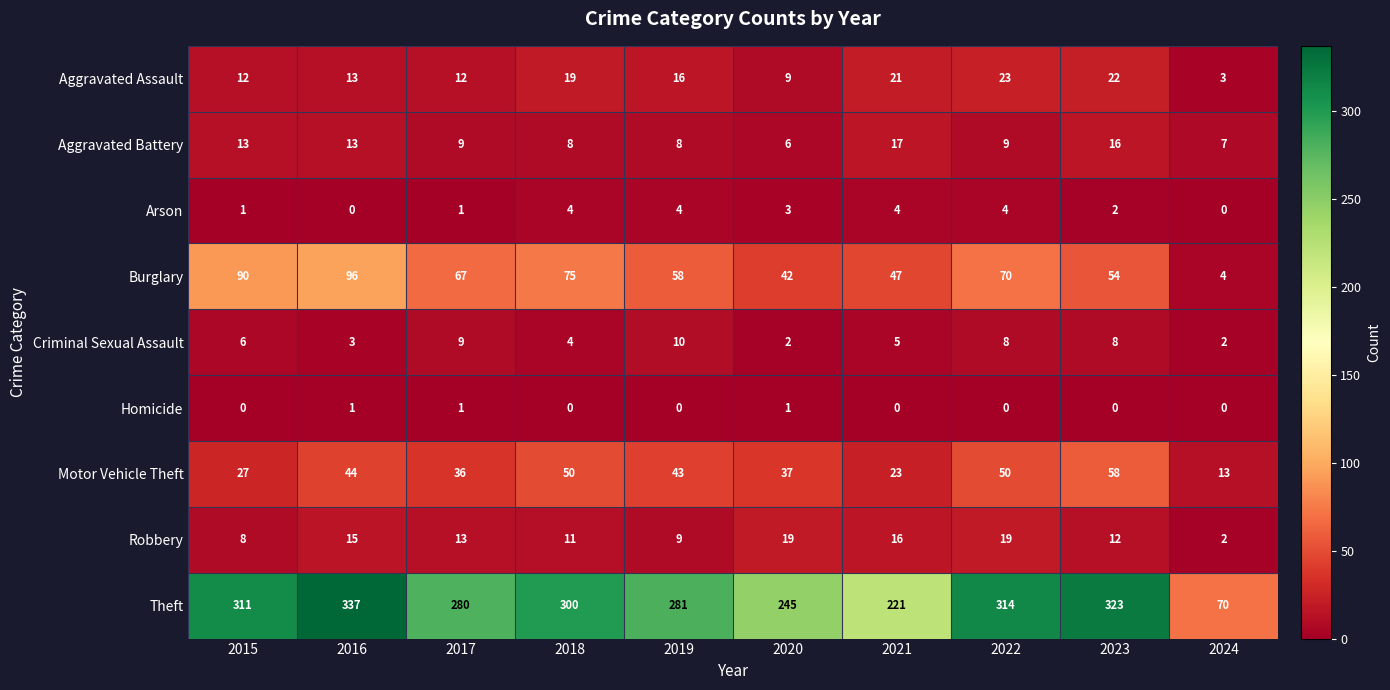

Count the number of data series in this chart.

9